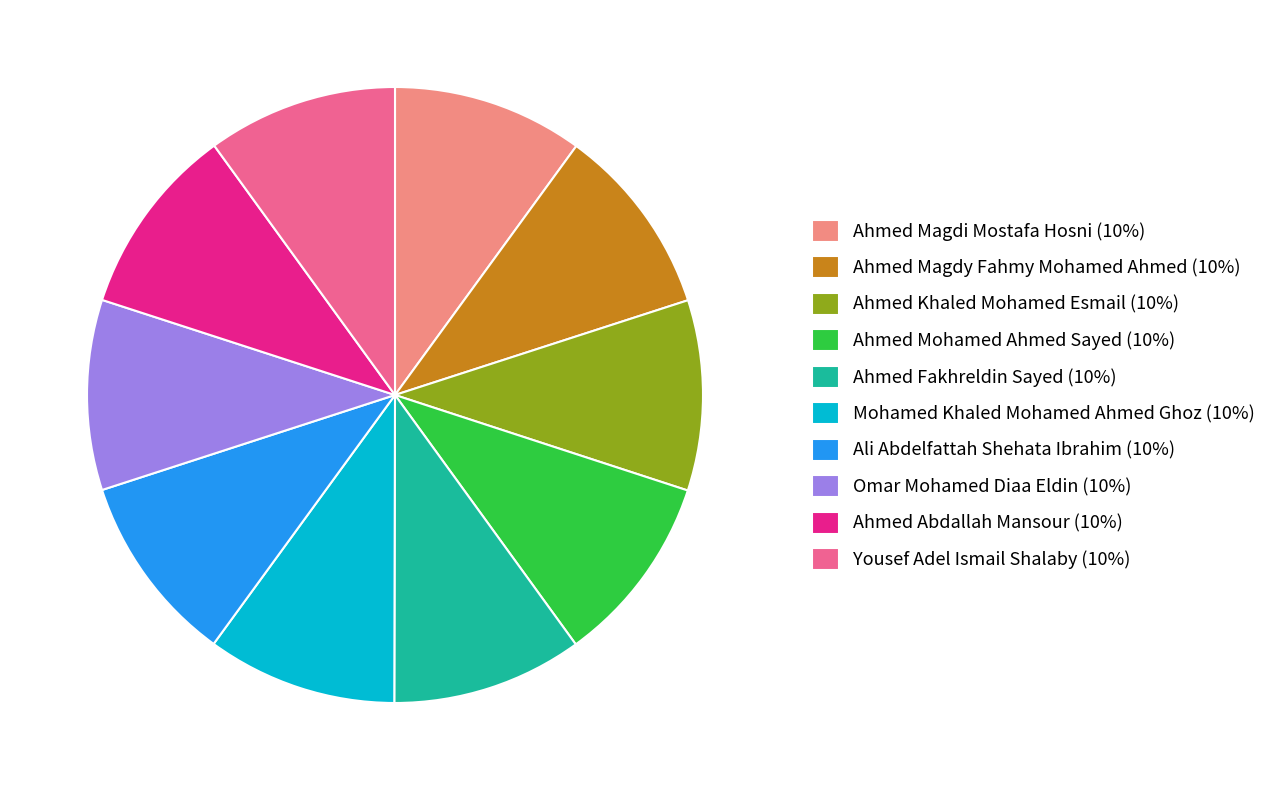

Combined, do Ahmed Mohamed Ahmed Sayed (10%) and Ahmed Fakhreldin Sayed (10%) account for over 50%?

No